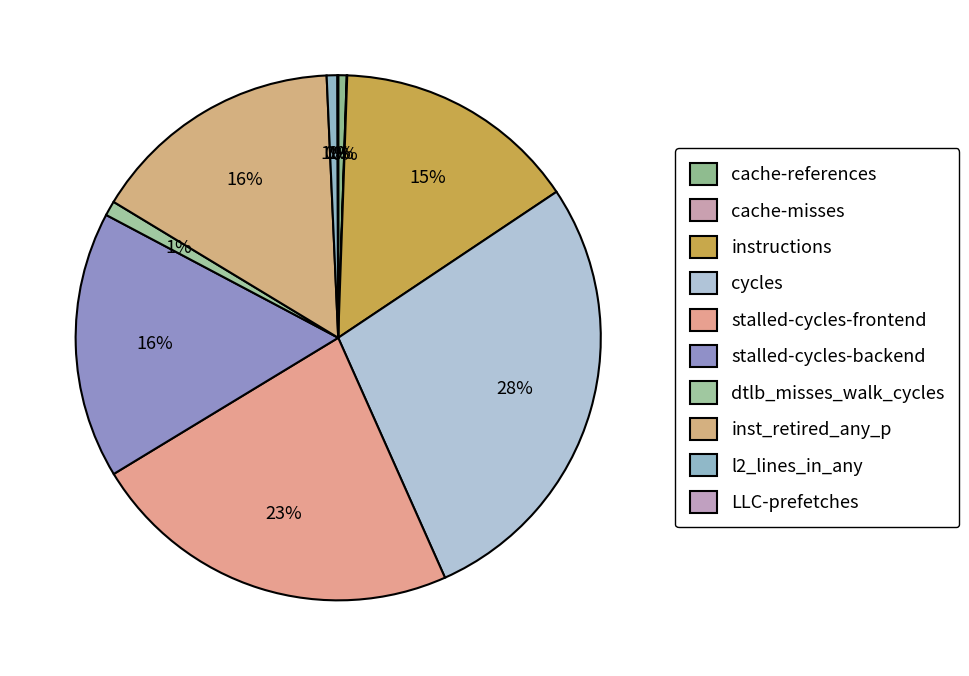

The l2_lines_in_any slice represents 1% of the pie. True or false?

True